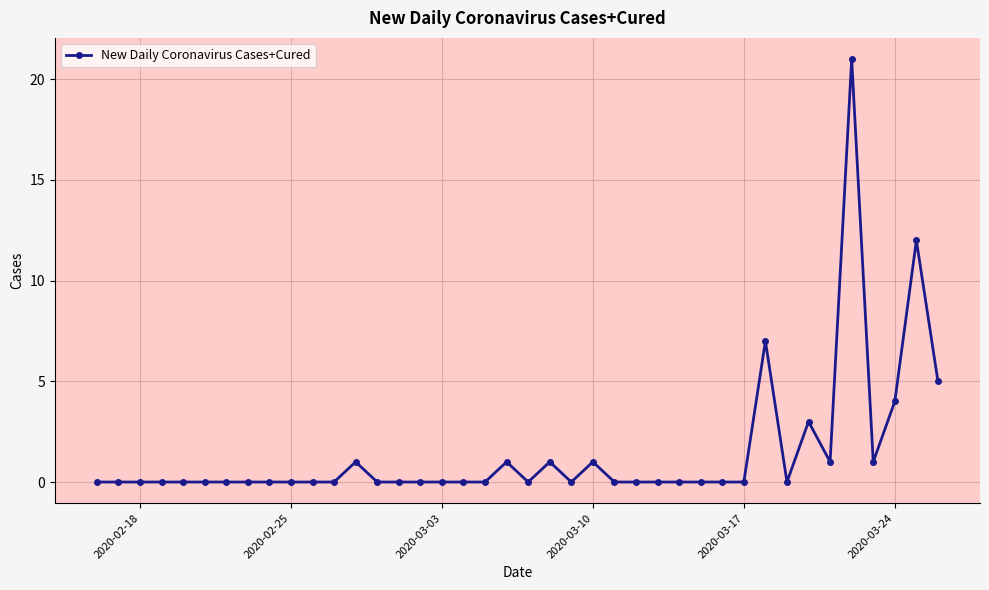

What is the sum of all values?

58